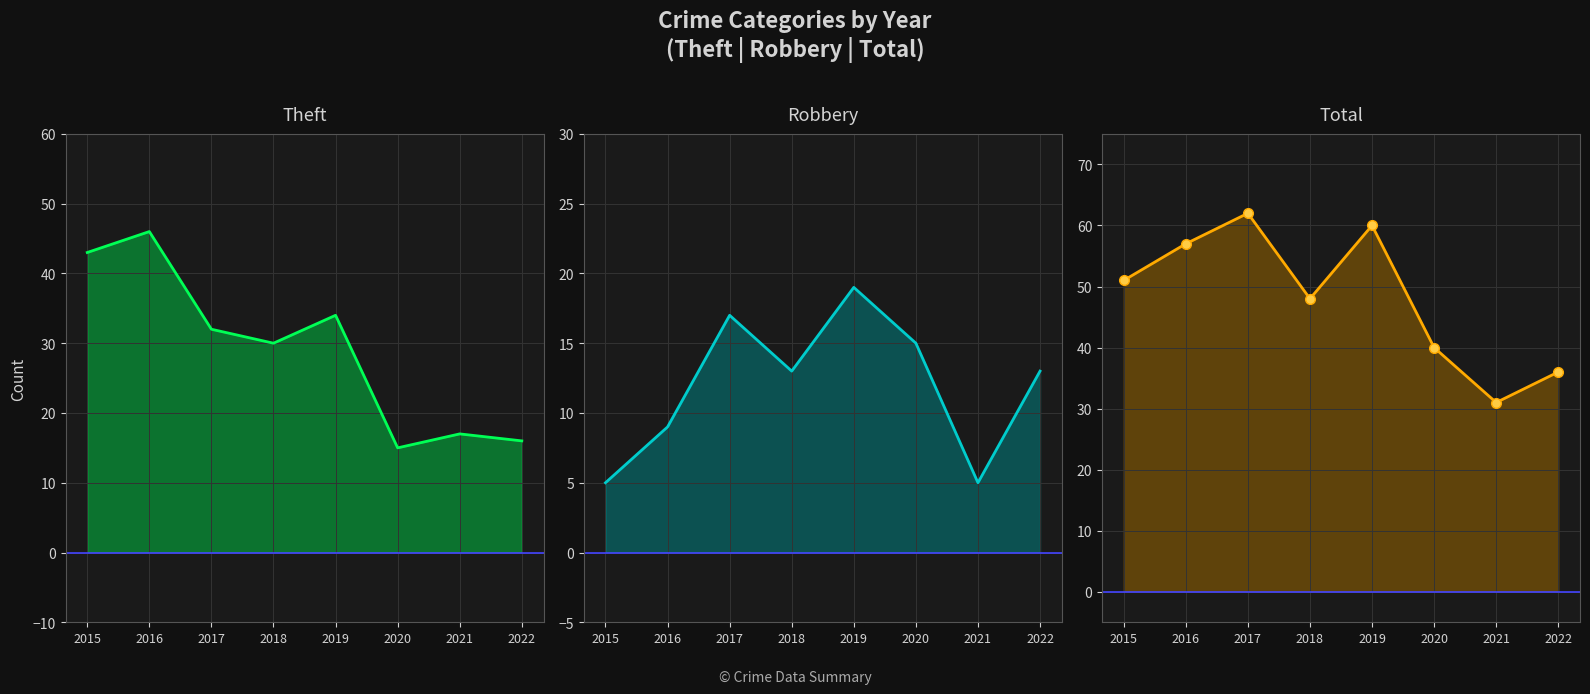

What are all the series names shown in the legend?

Theft, Robbery, Total